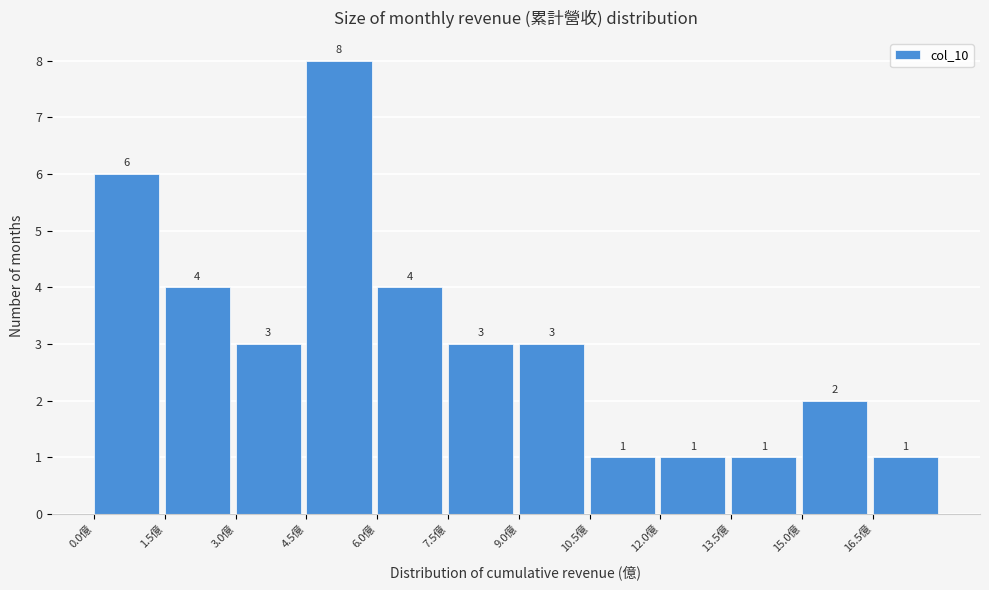

Reading left to right, list every bar in this chart as the range it spans on the x-axis followed by its height. The bar edges are not printed on the chart, so give them approximately, as read against the axis.

0.0 to 1.5: 6
1.5 to 3.0: 4
3.0 to 4.5: 3
4.5 to 6.0: 8
6.0 to 7.5: 4
7.5 to 9.0: 3
9.0 to 10.5: 3
10.5 to 12.0: 1
12.0 to 13.5: 1
13.5 to 15.0: 1
15.0 to 16.5: 2
16.5 to 18.0: 1